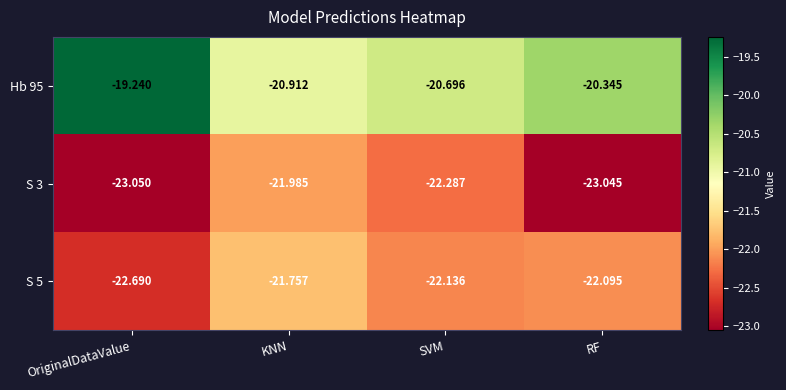

Where is Hb 95 nearest to the value -20?

RF